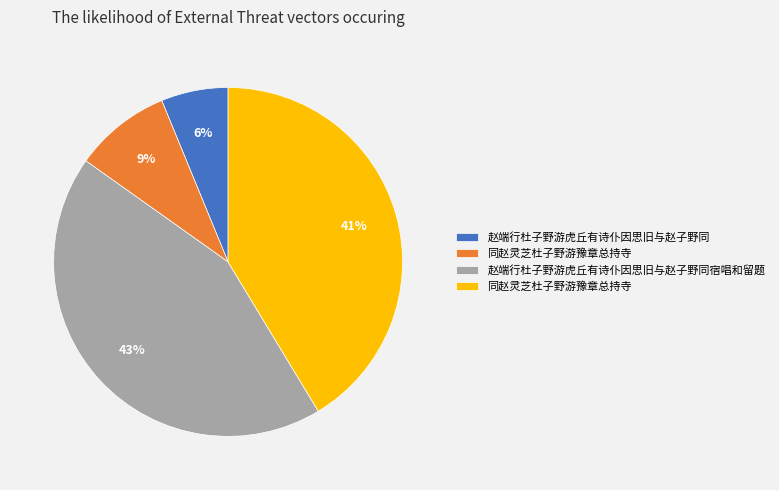

Is there any slice that represents more than half of the pie?

No